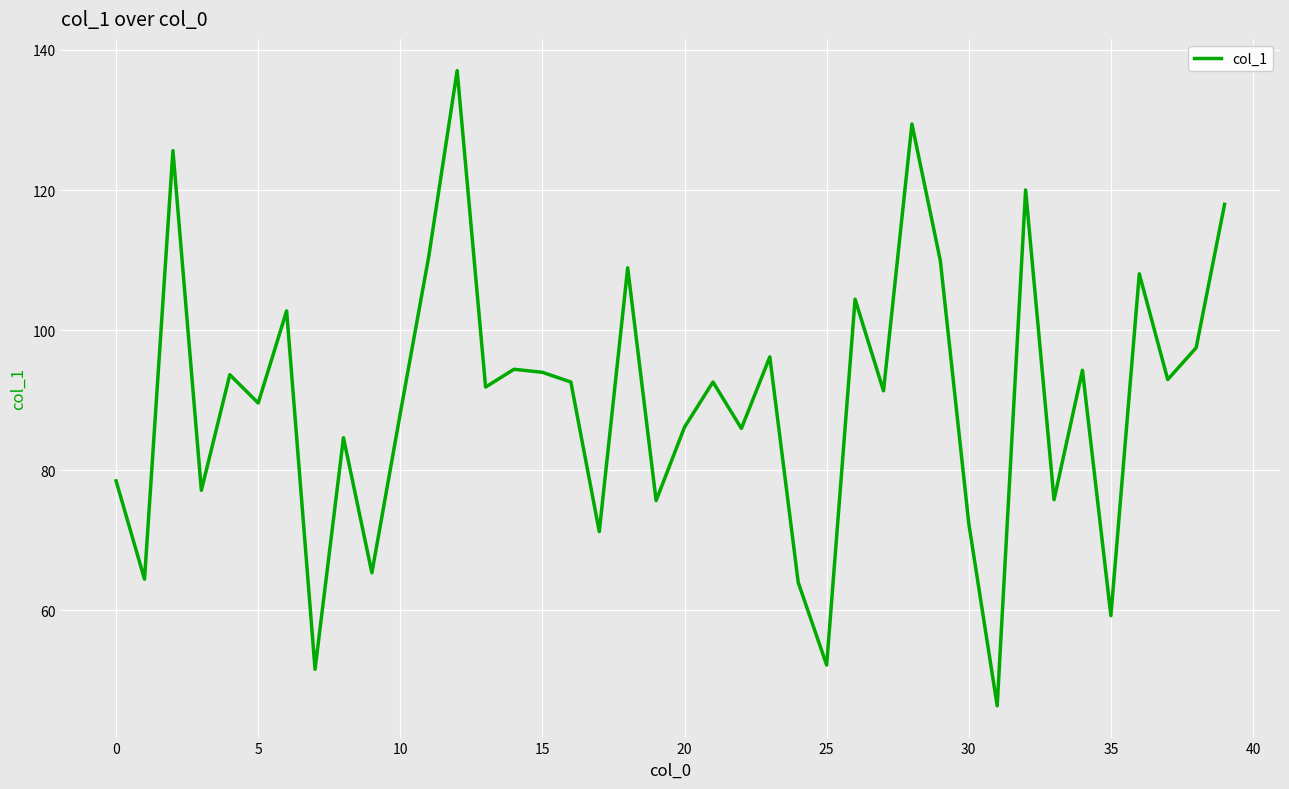

What is the greatest value displayed?

137.0